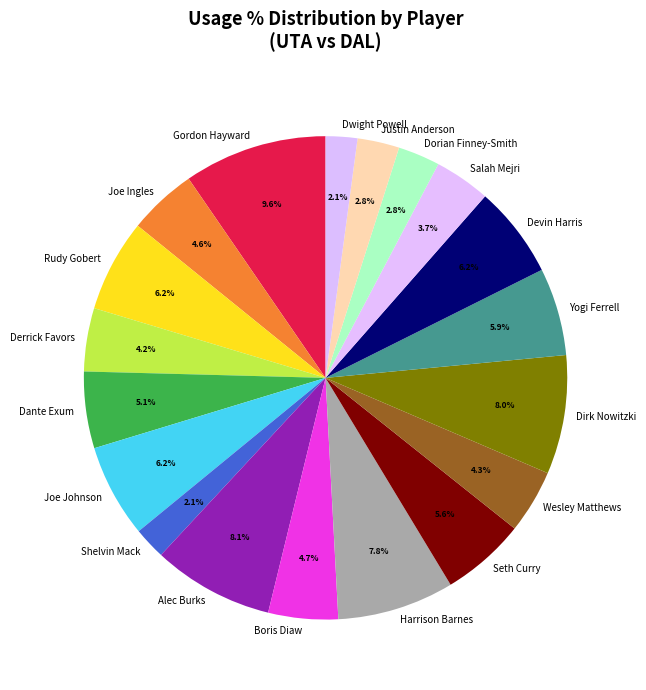

Is Alec Burks the majority of the pie?

No